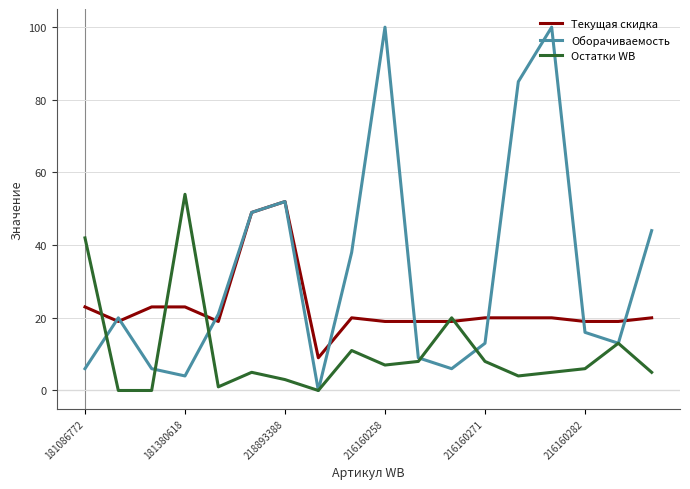

True or false: Текущая скидка has more than 0 points higher than both neighbors.

True